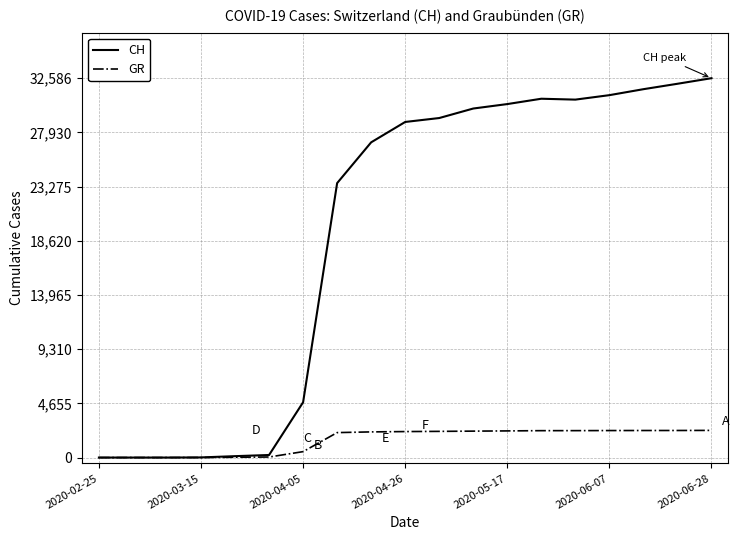

What is the highest value of the CH series?

32586